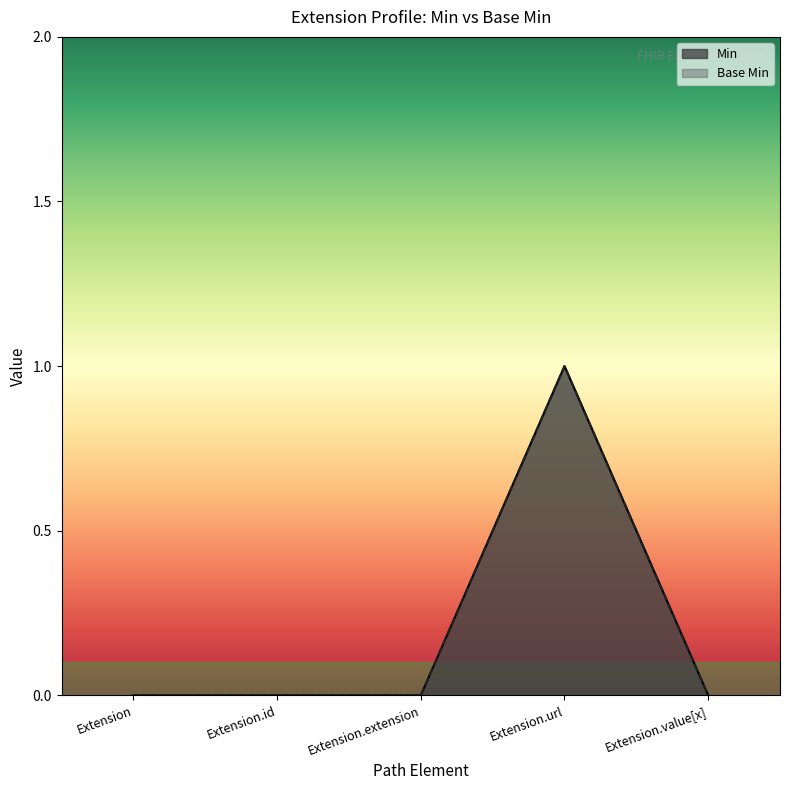

Is the value of Base Min at Extension.id greater than the value of Min at Extension.id?

No